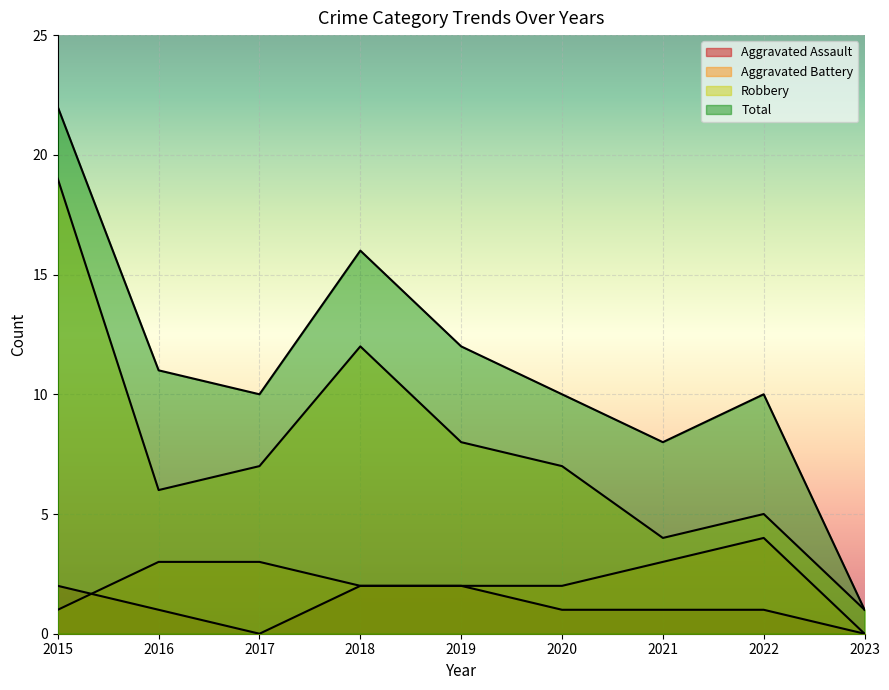

At which category is the sum across all series the highest?

2015